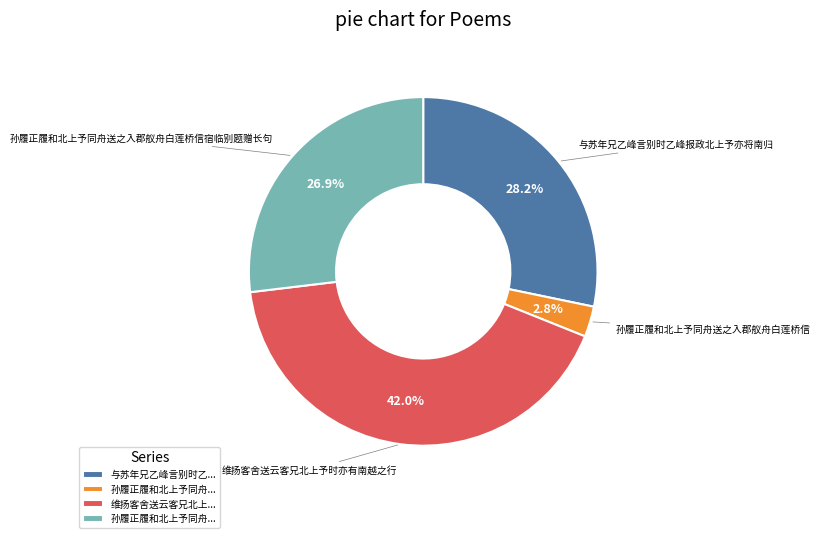

Is there a majority slice in this chart?

No